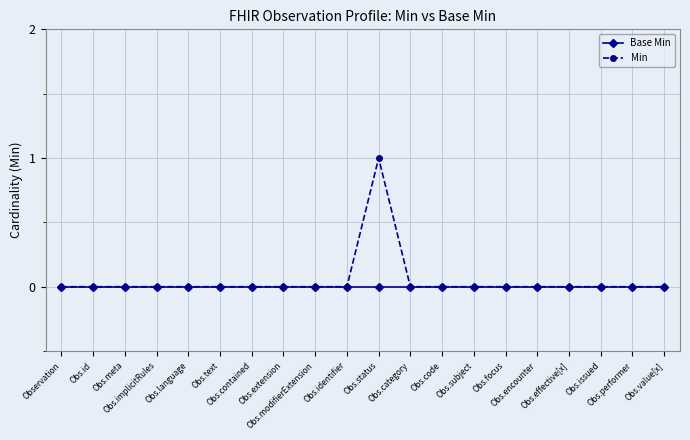

What position from the right is Obs.performer?

2